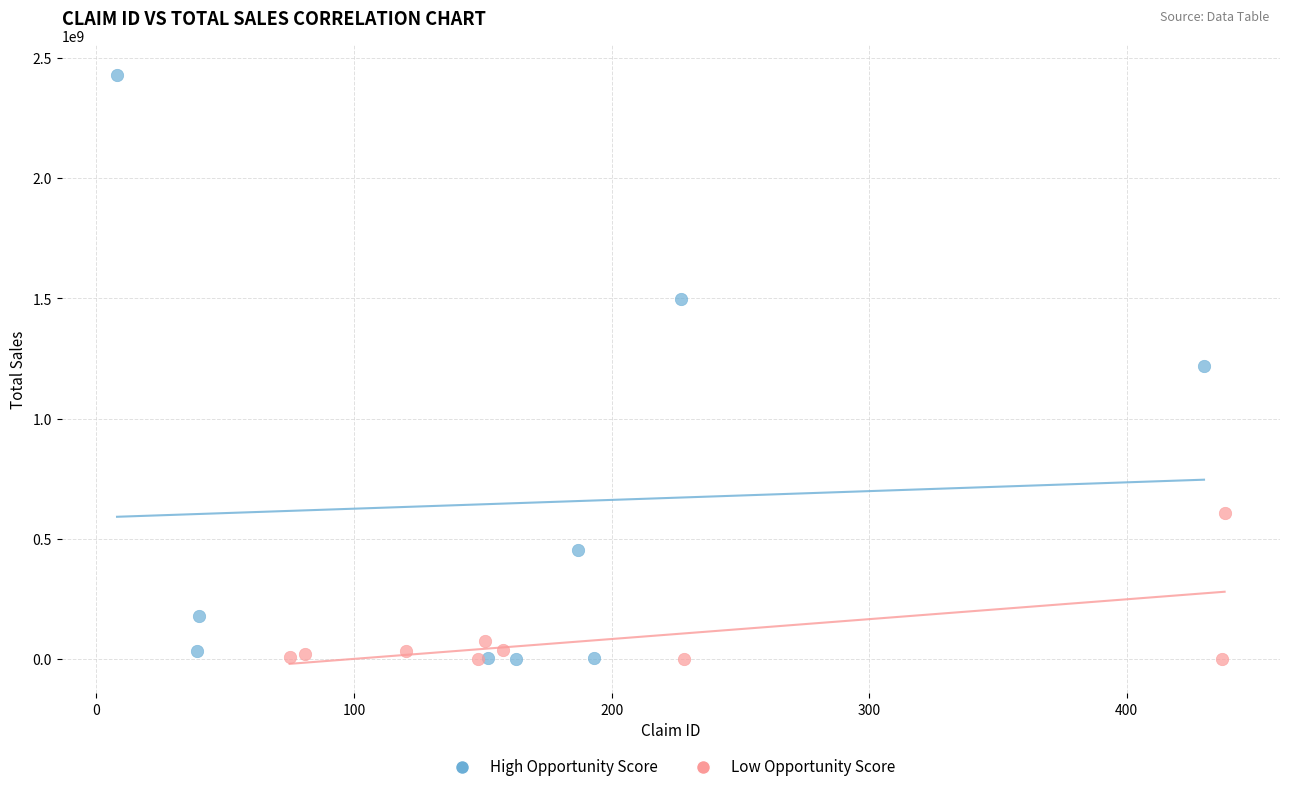

Which series has the widest spread of Y values?

High Opportunity Score